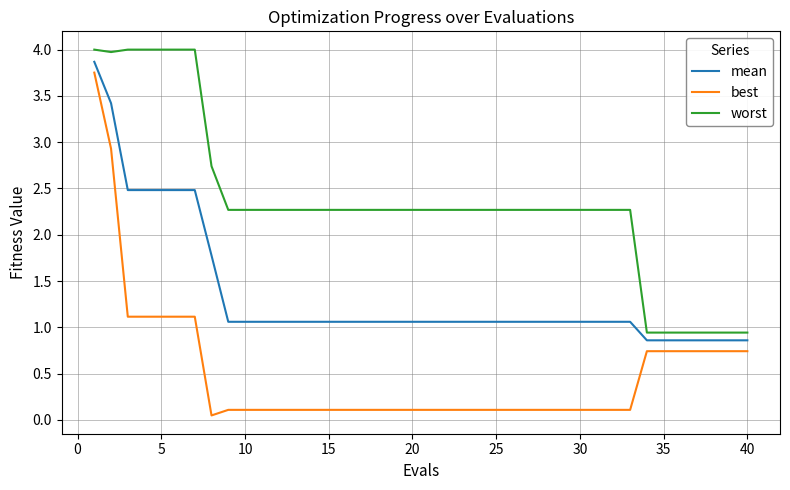

Rank the series by their average value, from lowest to highest.

best, mean, worst